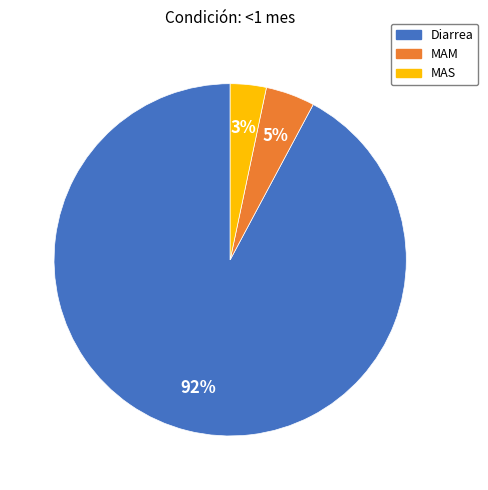

Combined, do MAS and MAM account for over 50%?

No